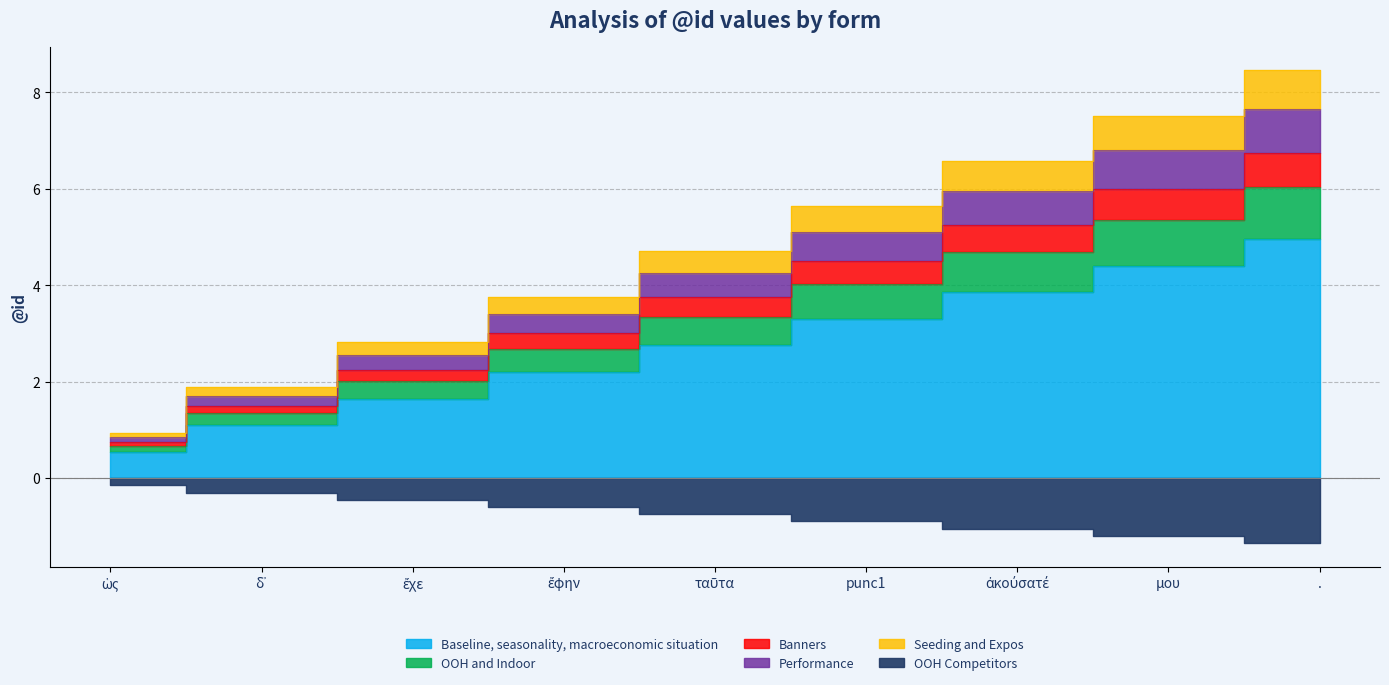

How many data points are less than 2?

3